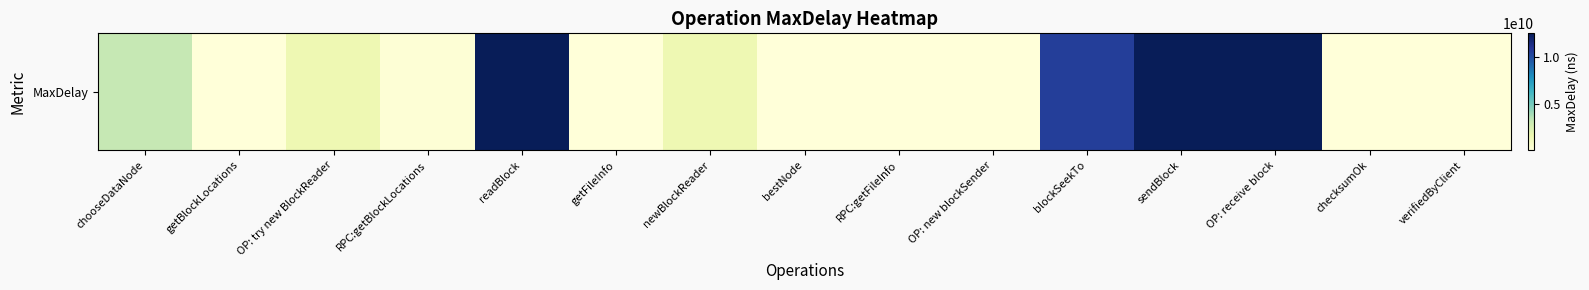

Reading left to right, list all the values displayed in this chart.

3166150886	5096051	1496305628	161954041	12600147326	6935095	1491493129	651153	35764004	8085628	10625500610	12572456590	12598381144	4967186	15558438